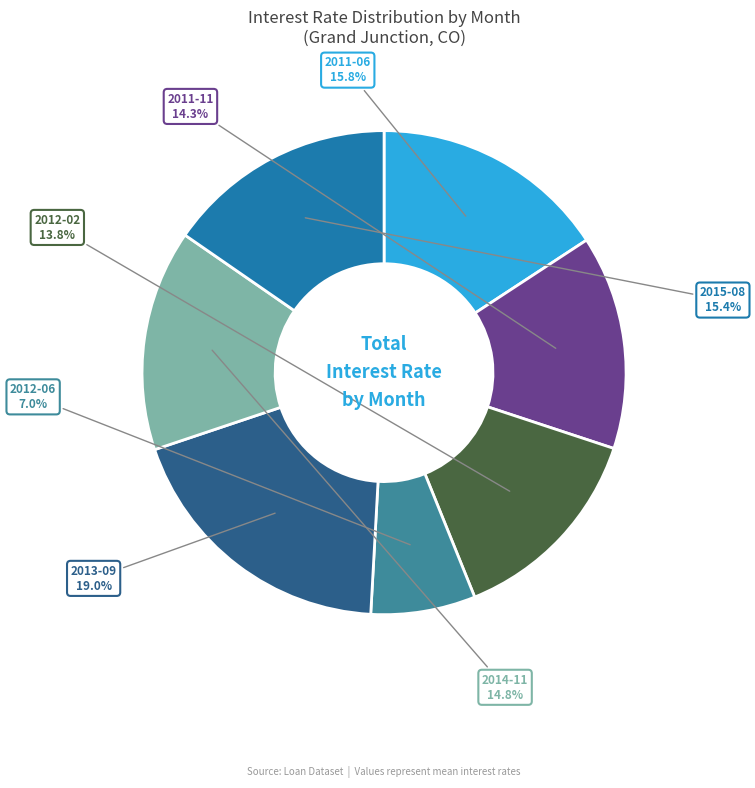

Is there a majority slice in this chart?

No